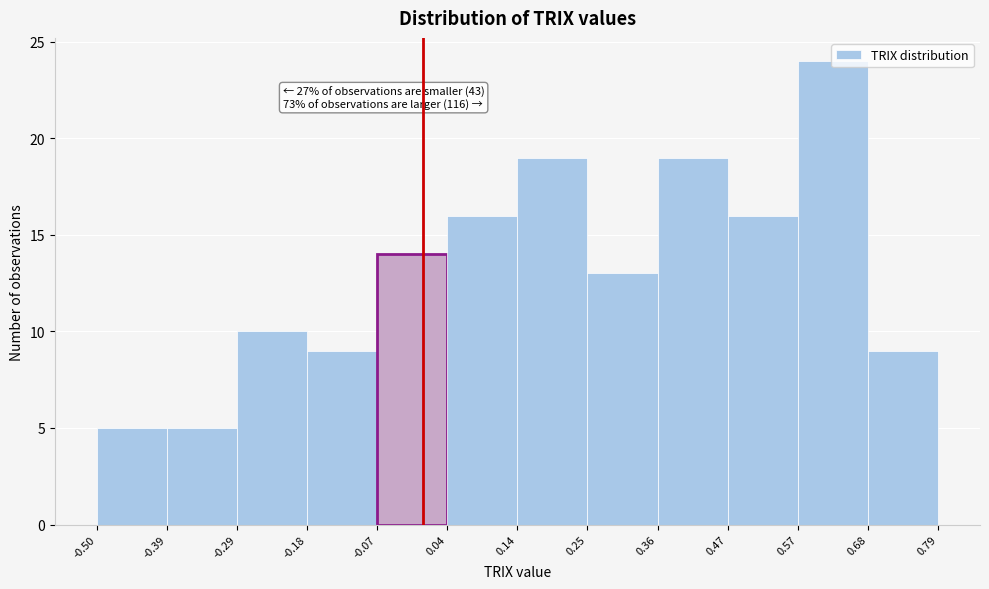

Which range on the x-axis has the tallest bar?

0.57 to 0.68